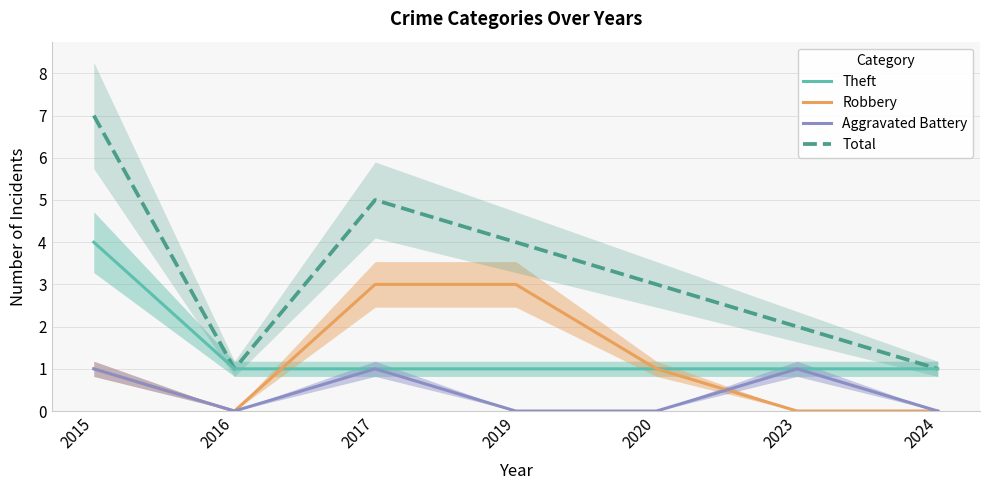

Reading right to left, what are all the values shown in this chart?

Theft: 1	1	1	1	1	1	4
Robbery: 0	0	1	3	3	0	1
Aggravated Battery: 0	1	0	0	1	0	1
Total: 1	2	3	4	5	1	7